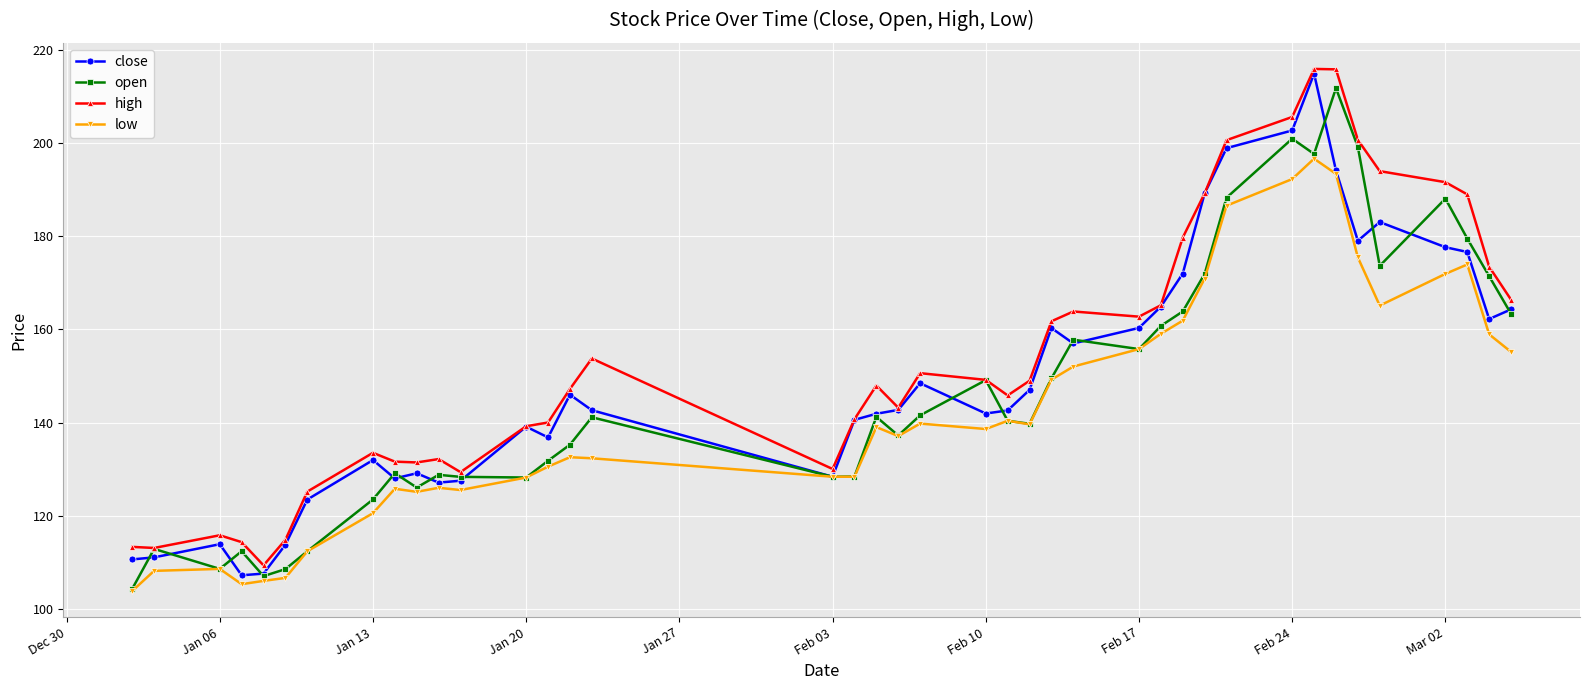

Count the number of categories in the chart.

40